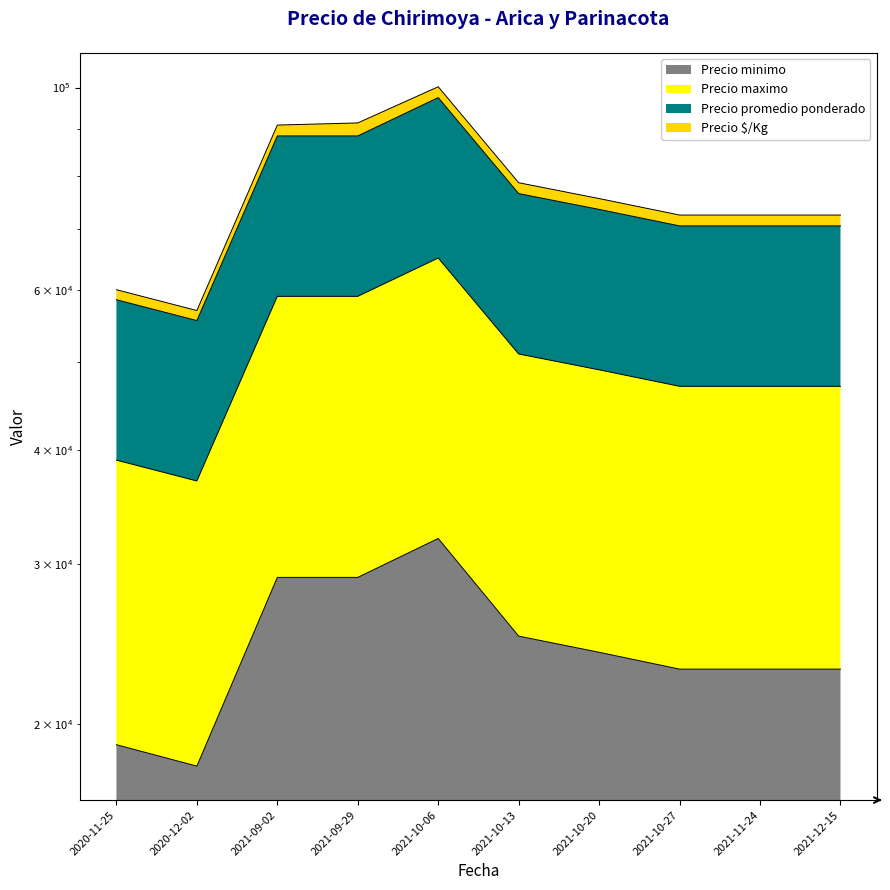

What is the spread (max minus min) of values at 2021-10-20?

49500